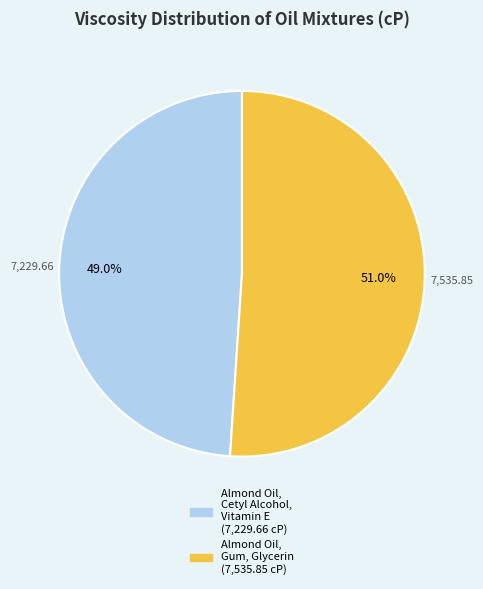

What is the total percentage of Almond Oil, Gum, Glycerin and Almond Oil, Cetyl Alcohol, Vitamin E?

100.0%